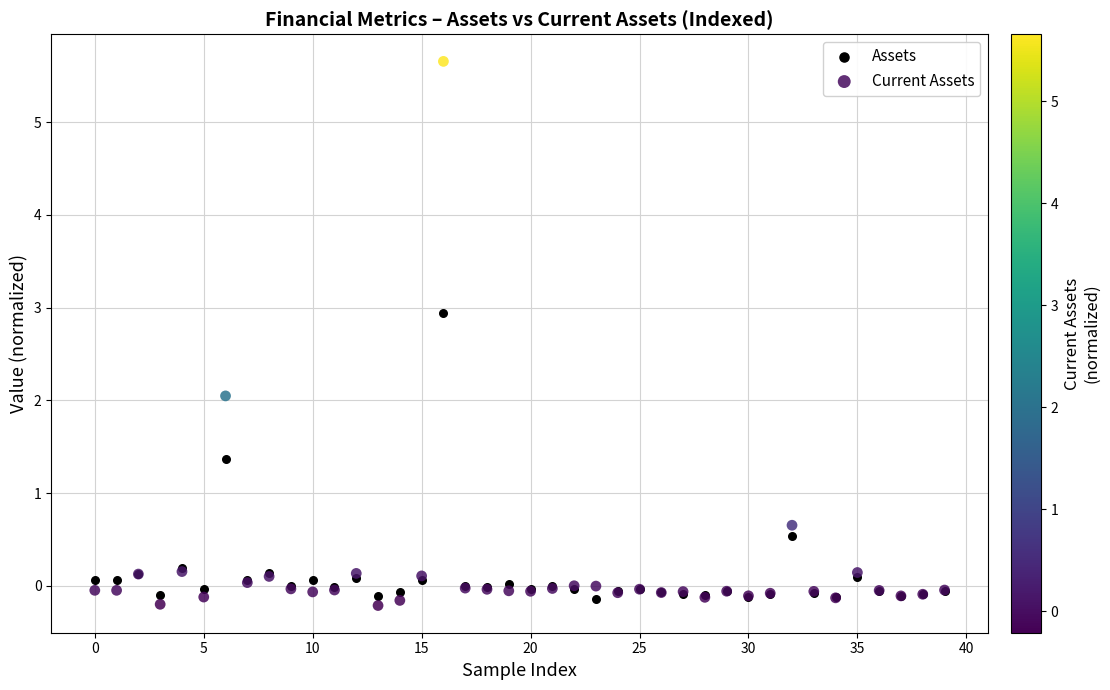

Which series has the largest Y range (max minus min)?

Current Assets